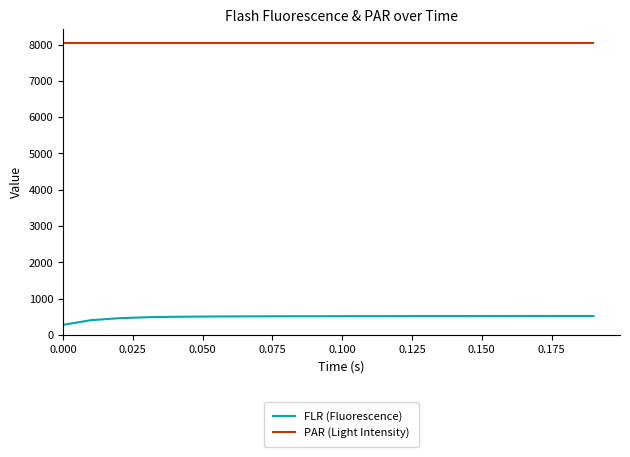

How many lines are shown in the chart?

2